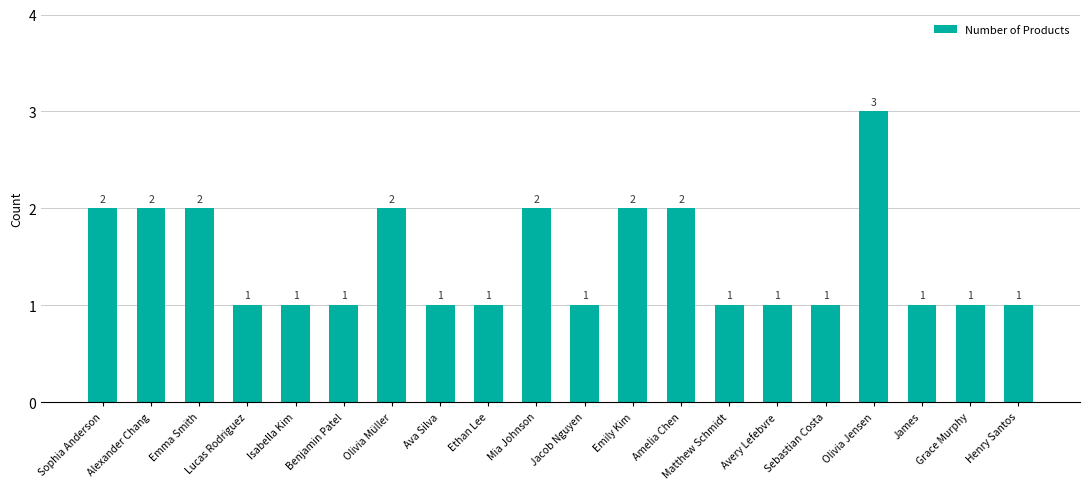

What is the minimum value shown in the chart?

1